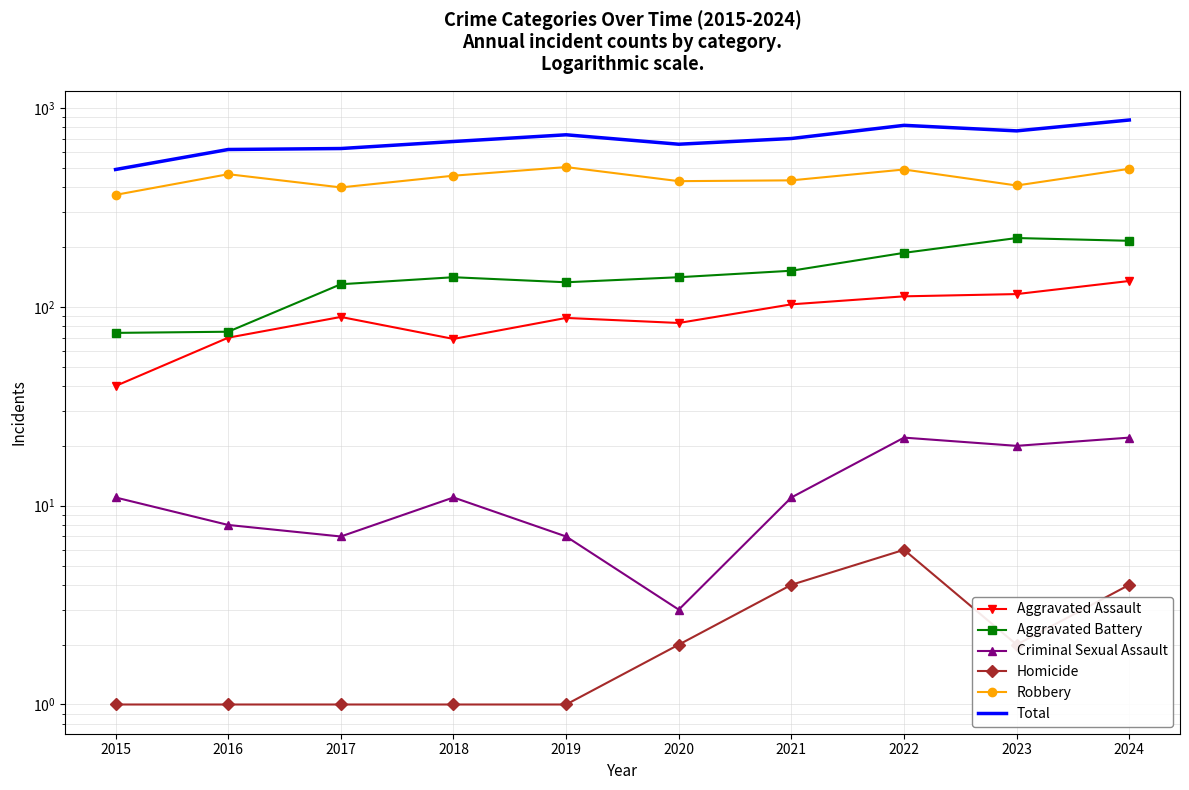

List the labels in order of Criminal Sexual Assault value, smallest first.

2020, 2017, 2019, 2016, 2015, 2018, 2021, 2023, 2022, 2024